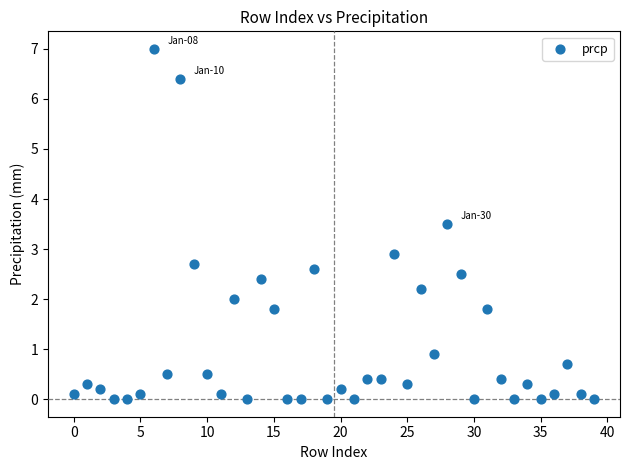

What Y value in the scatter plot is closest to 3?

2.9